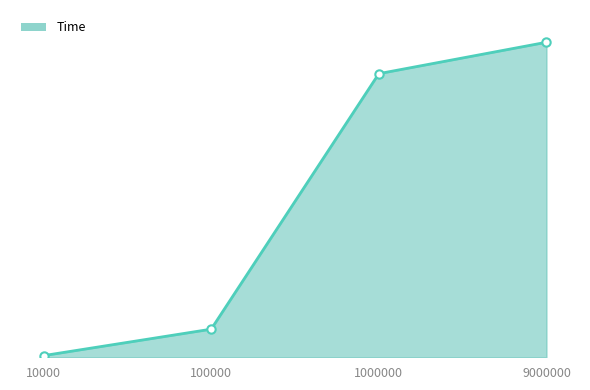

Does the chart have visible grid lines?

No